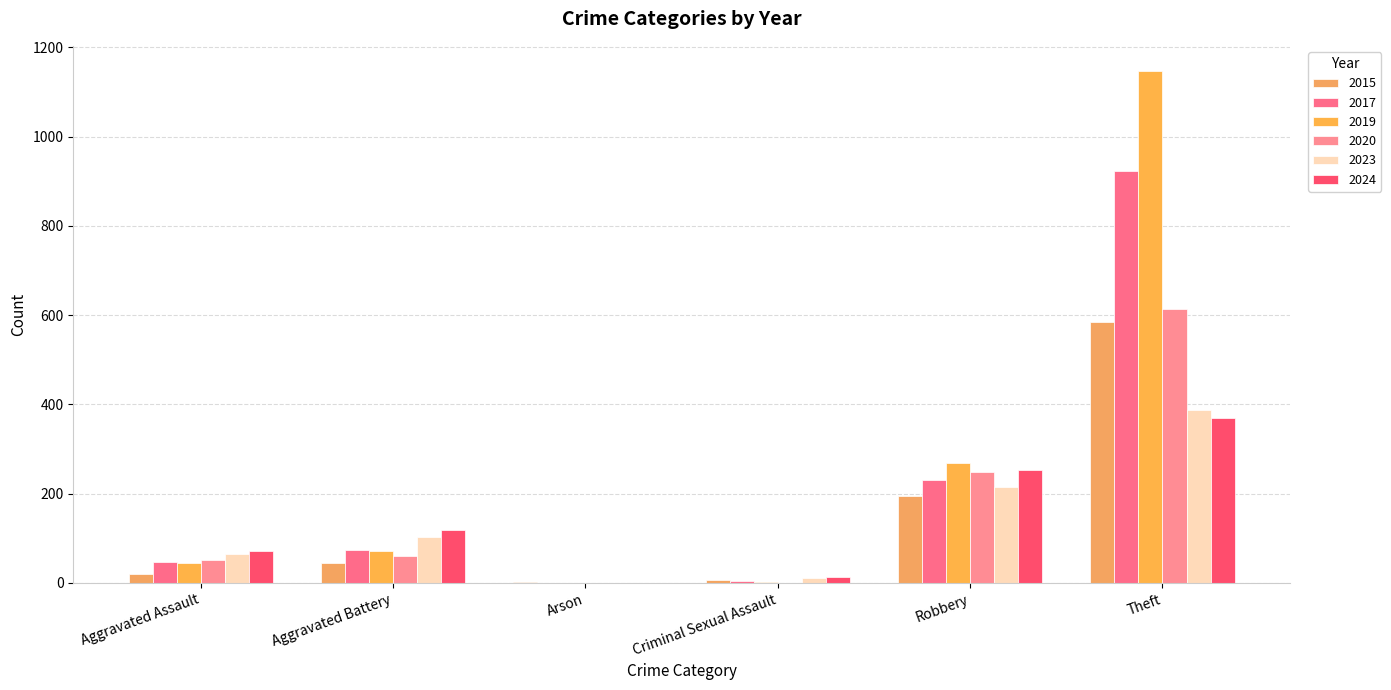

How many groups of bars are there?

6